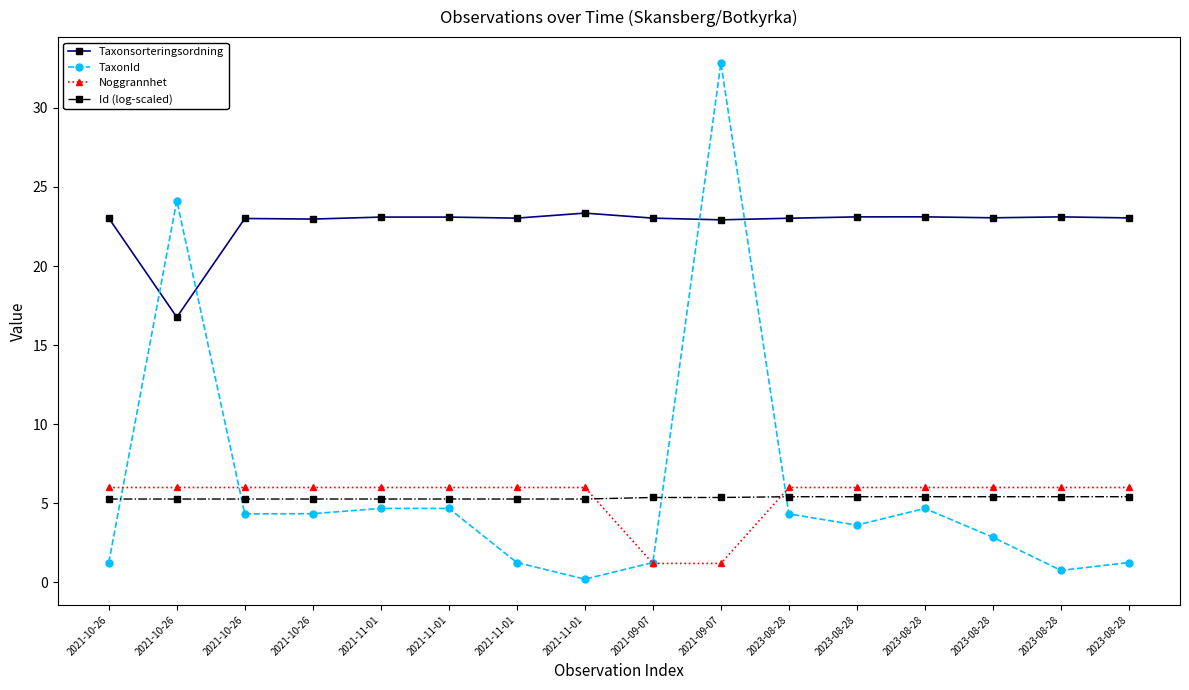

What is the value of the TaxonId point at the 1st from the left?

1.3